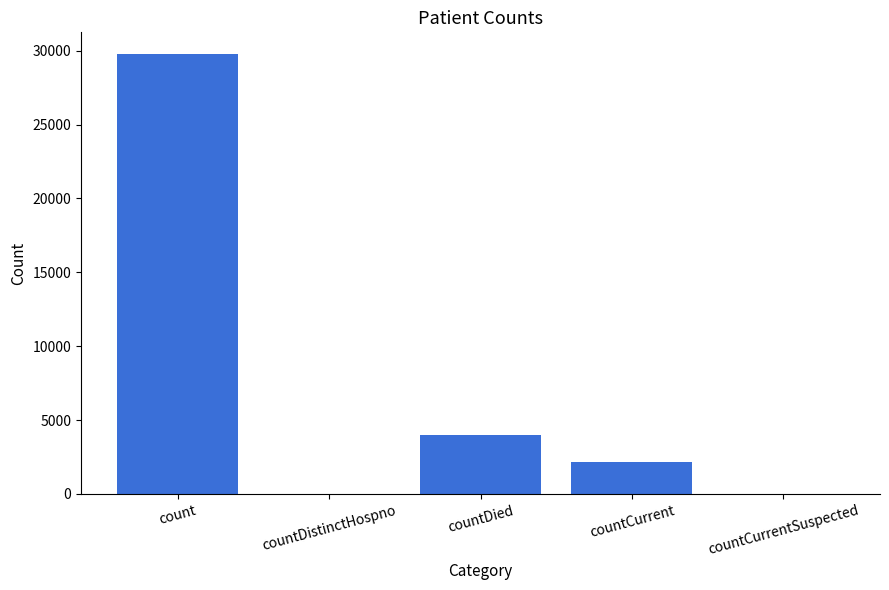

The value at count is 29754. True or false?

True